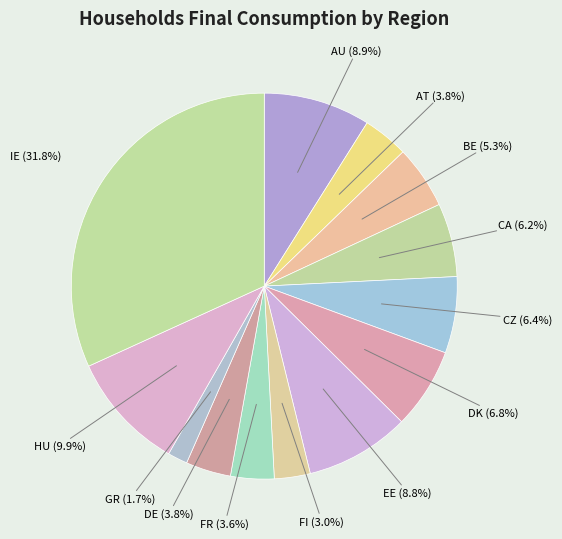

Is the sum of HU and BE greater than half?

No